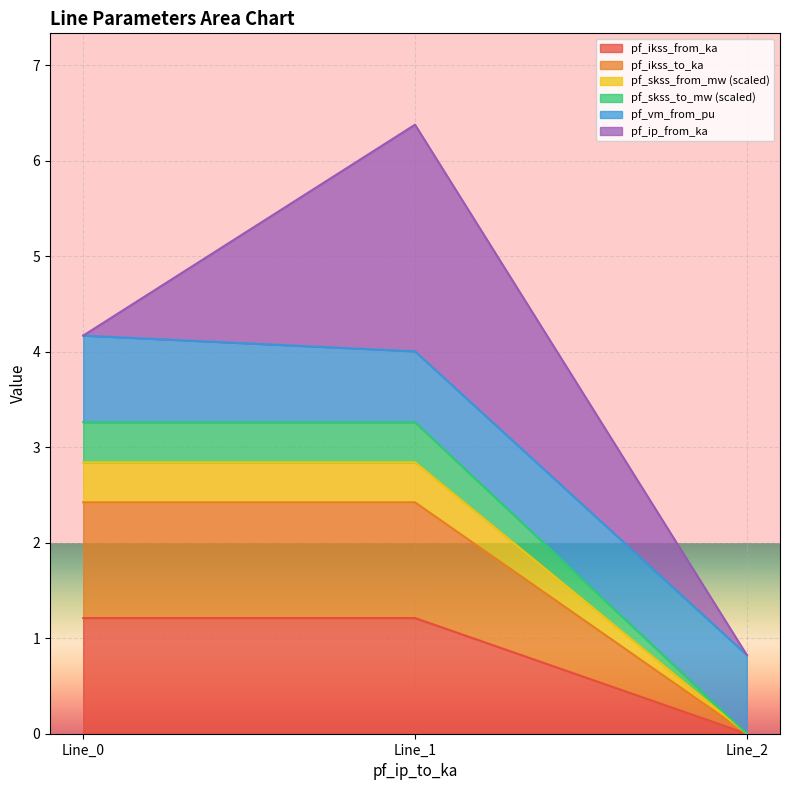

Is it true that pf_skss_to_mw equals 4.7 at Line_0?

False